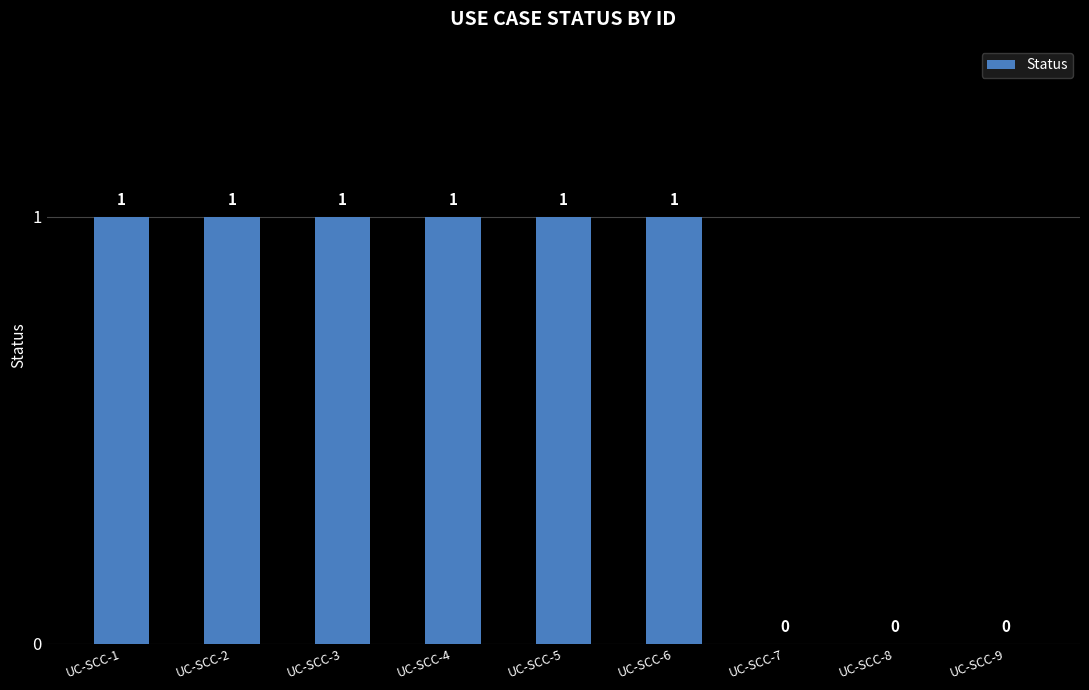

What is the sum of all values?

6